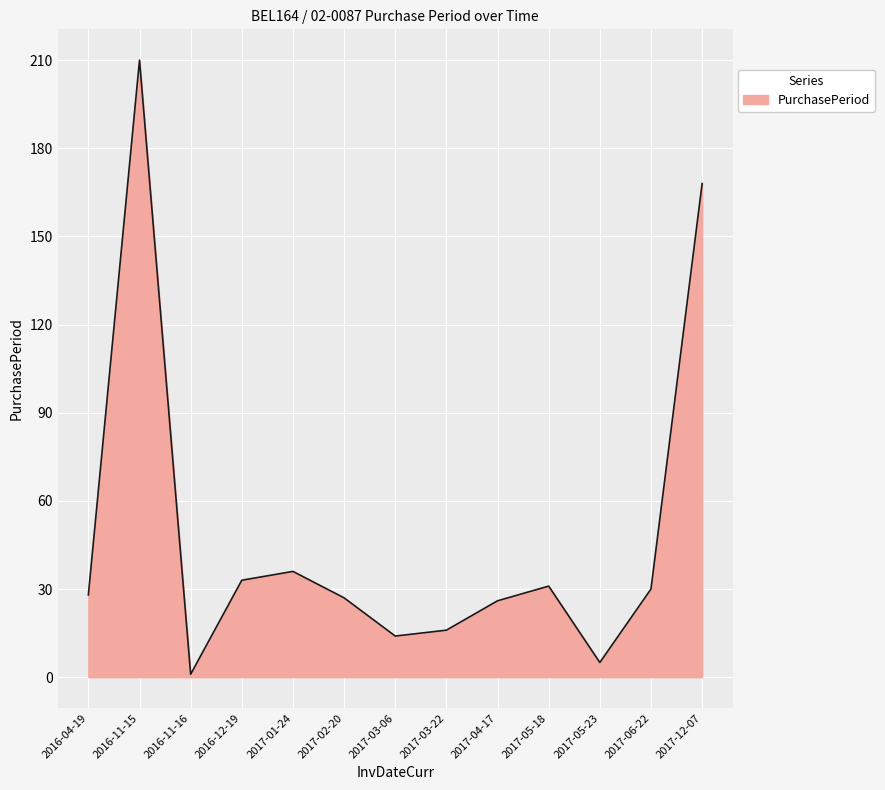

What position from the right is 2017-03-06?

7